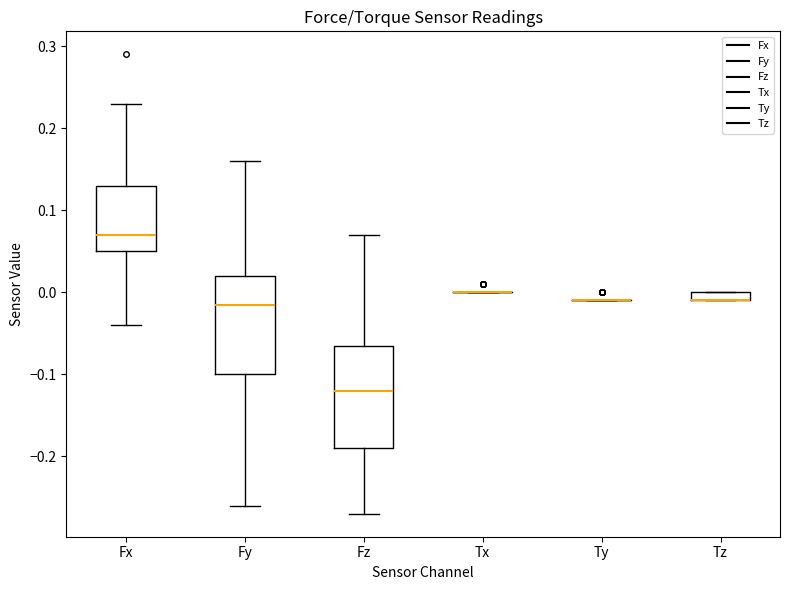

Where does the lower whisker of the box for Fz end on the y-axis? The values are not printed on the chart, so give them approximately, as read against the axis.

-0.27